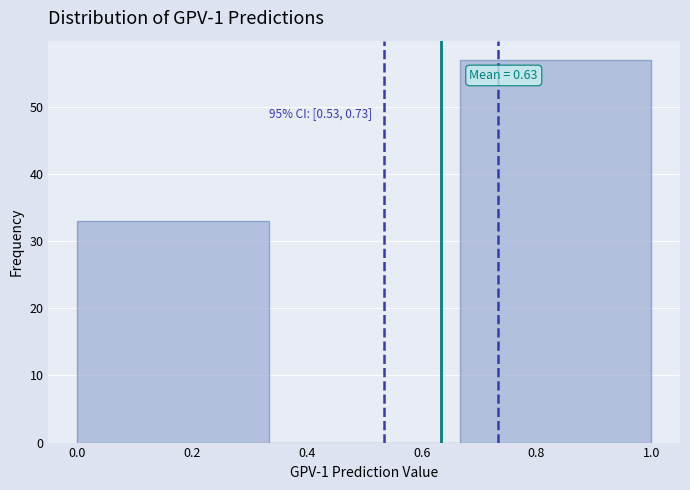

Over which range of the x-axis is the bar tallest?

0.66 to 1.00